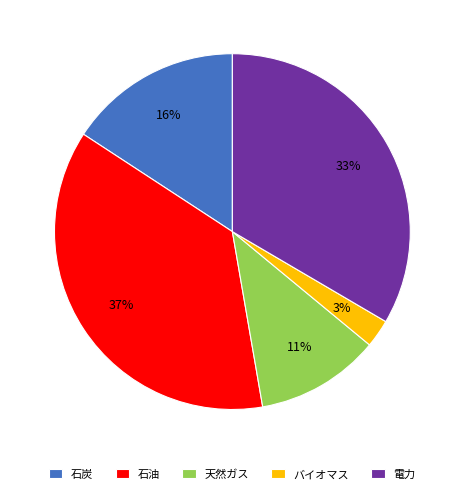

Does any single category account for the majority?

No